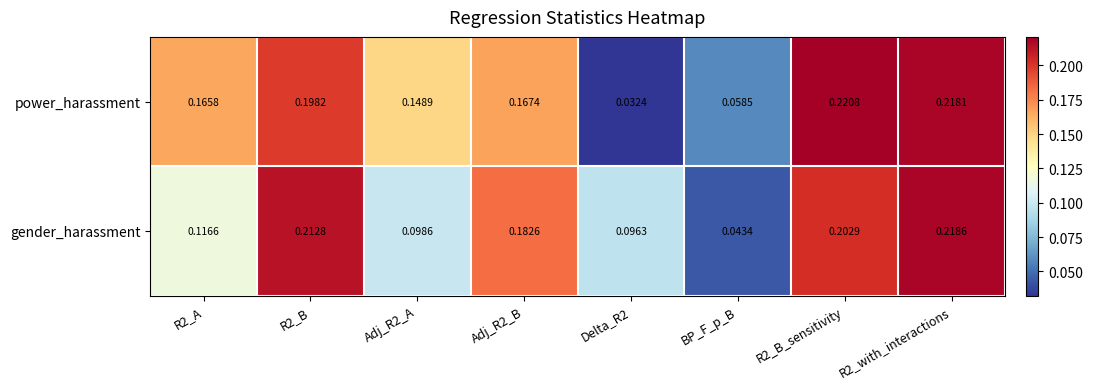

At Adj_R2_B, list the series in order from largest to smallest.

gender_harassment, power_harassment